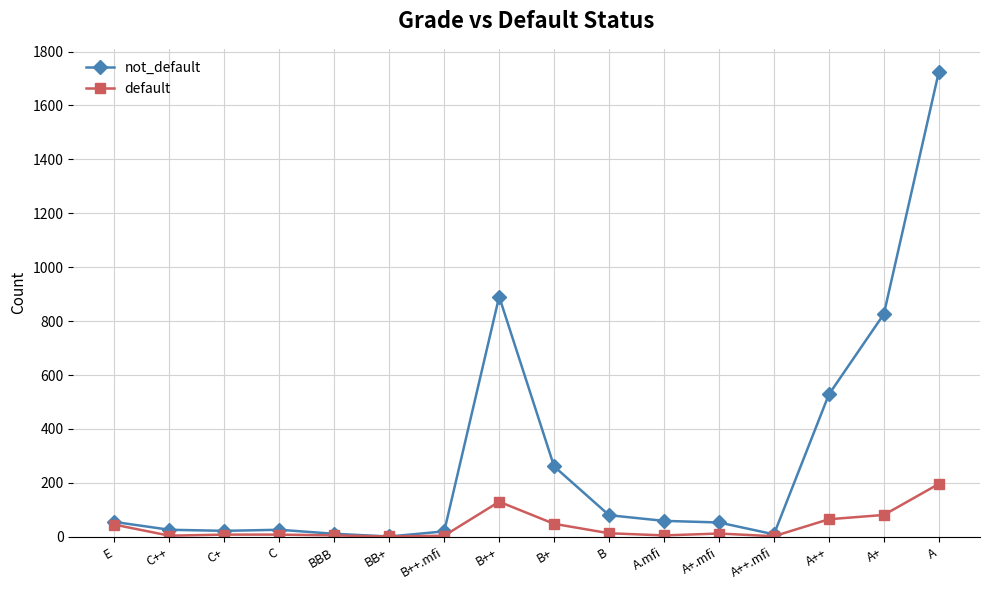

List the series in order of their peak value, lowest first.

default, not_default